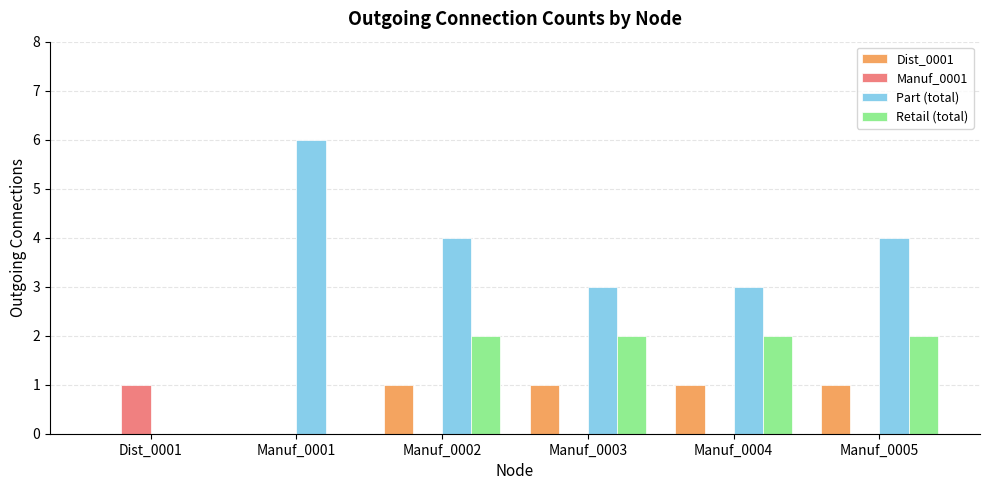

What is the greatest value displayed?

6